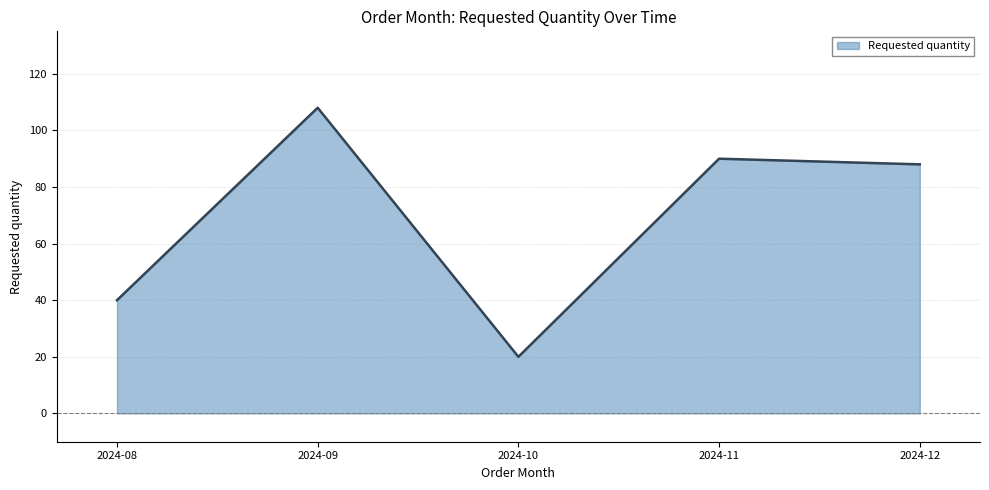

Where is the first local maximum?

2024-09